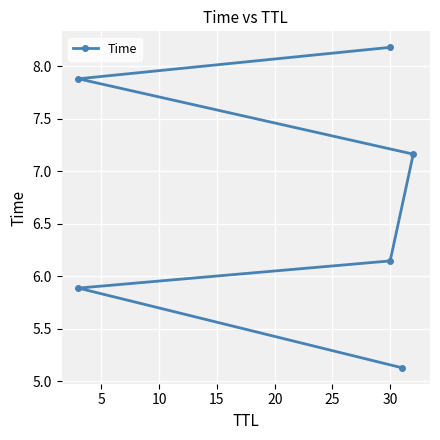

How many series are shown in this chart?

1